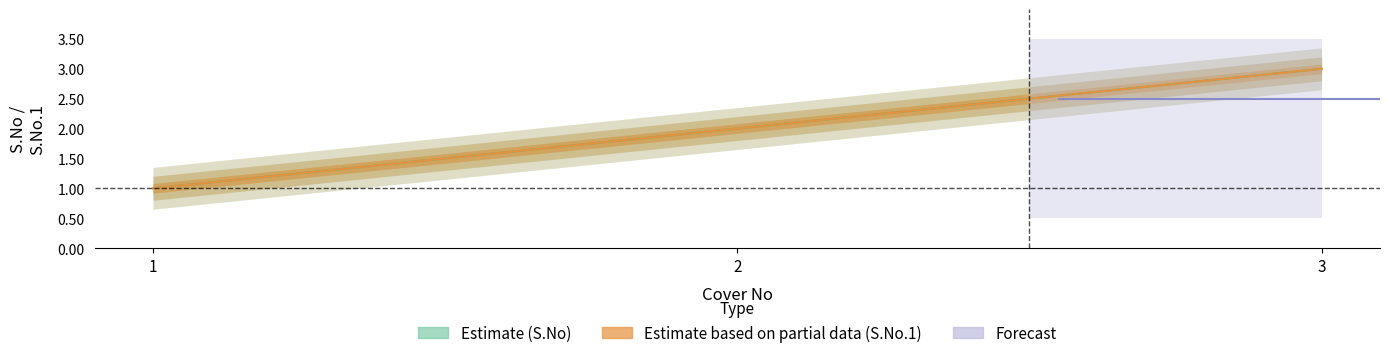

Reading left to right, extract all data points from this chart.

S.No: 1	2	3
S.No.1: 1	2	3